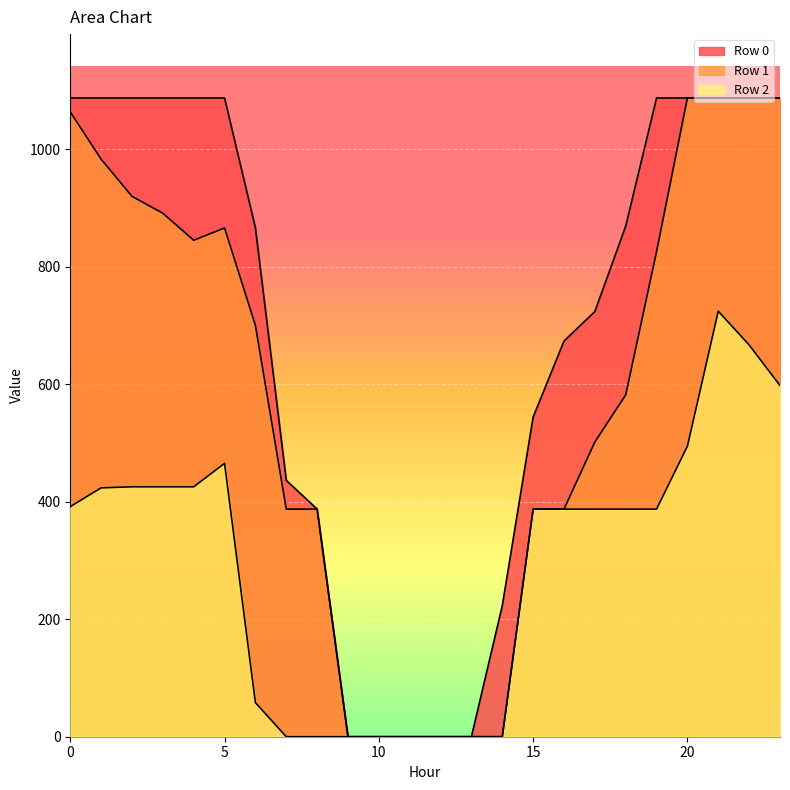

How many lines are shown in the chart?

3